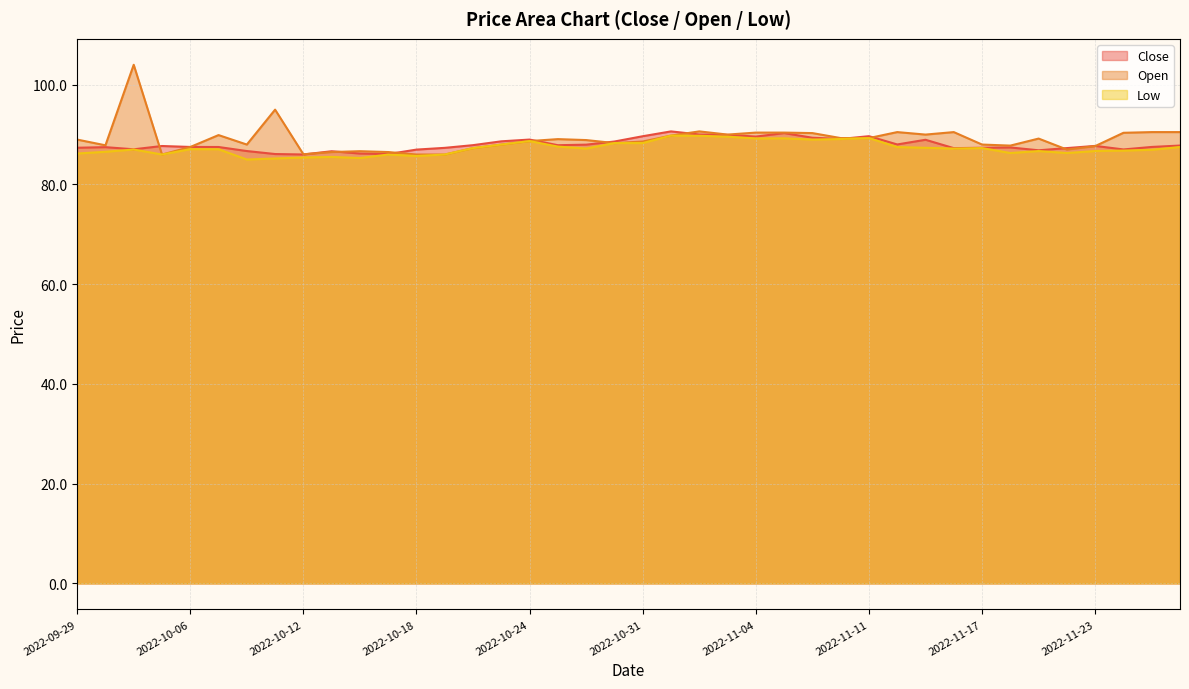

List the labels in order of Open value, largest first.

2022-10-03, 2022-10-11, 2022-11-02, 2022-11-14, 2022-11-16, 2022-11-25, 2022-11-28, 2022-11-04, 2022-11-07, 2022-11-24, 2022-11-09, 2022-11-03, 2022-11-15, 2022-10-07, 2022-11-01, 2022-11-10, 2022-11-11, 2022-11-21, 2022-10-25, 2022-09-29, 2022-10-27, 2022-10-24, 2022-10-31, 2022-10-28, 2022-10-10, 2022-10-21, 2022-11-17, 2022-09-30, 2022-11-18, 2022-11-23, 2022-10-06, 2022-10-20, 2022-11-22, 2022-10-14, 2022-10-13, 2022-10-17, 2022-10-12, 2022-10-04, 2022-10-18, 2022-10-19